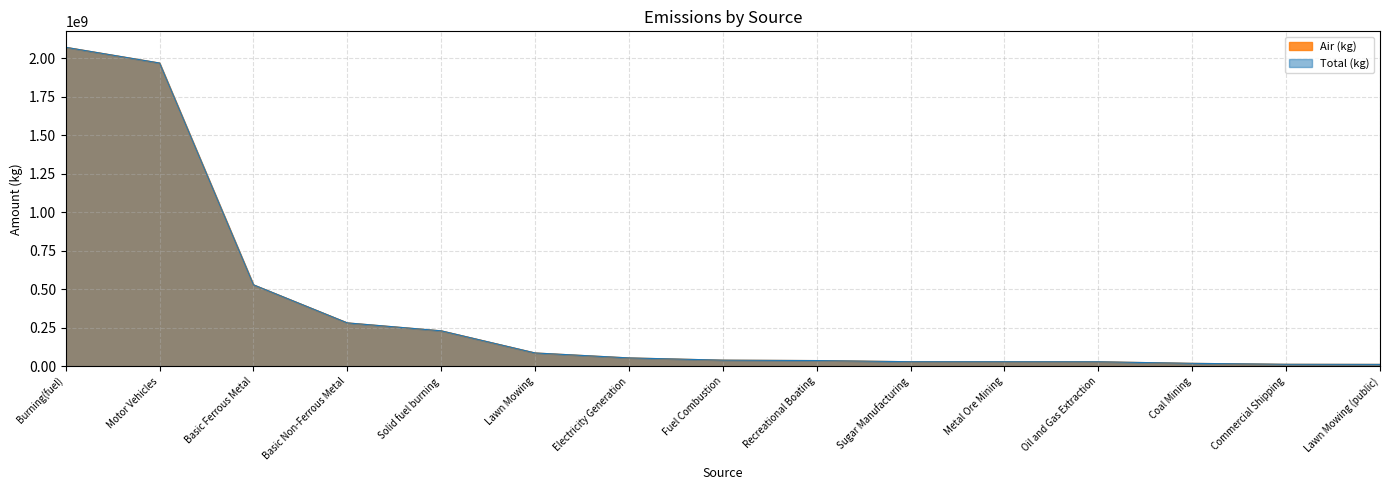

The value of Air (kg) at Recreational Boating is 36948954.5. True or false?

True